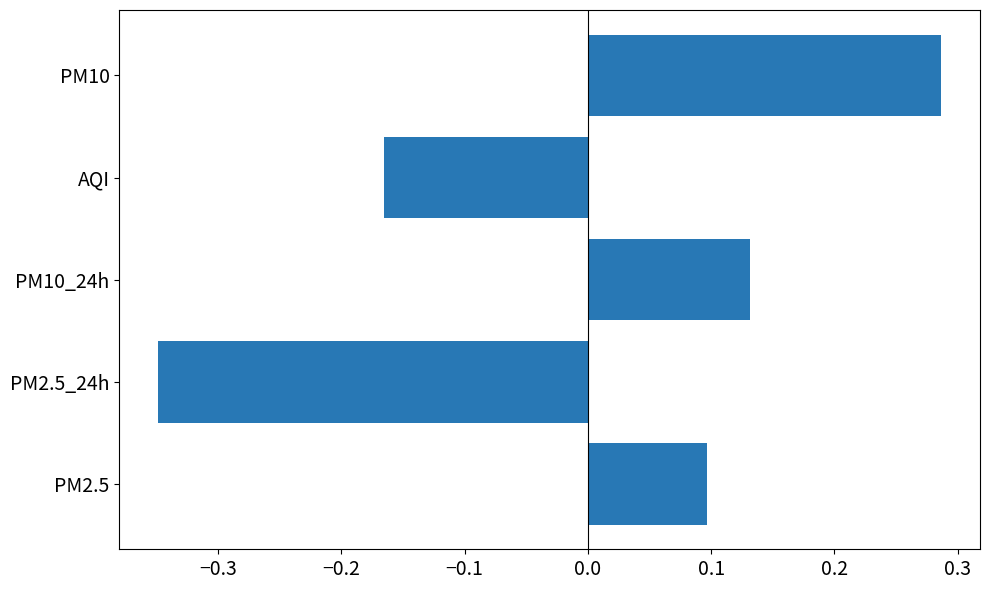

Count the values in the range 0 to 1.

3